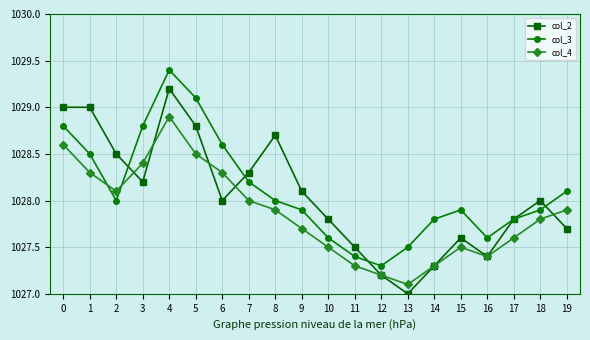

Which category has the lowest value in the col_4 series?

13